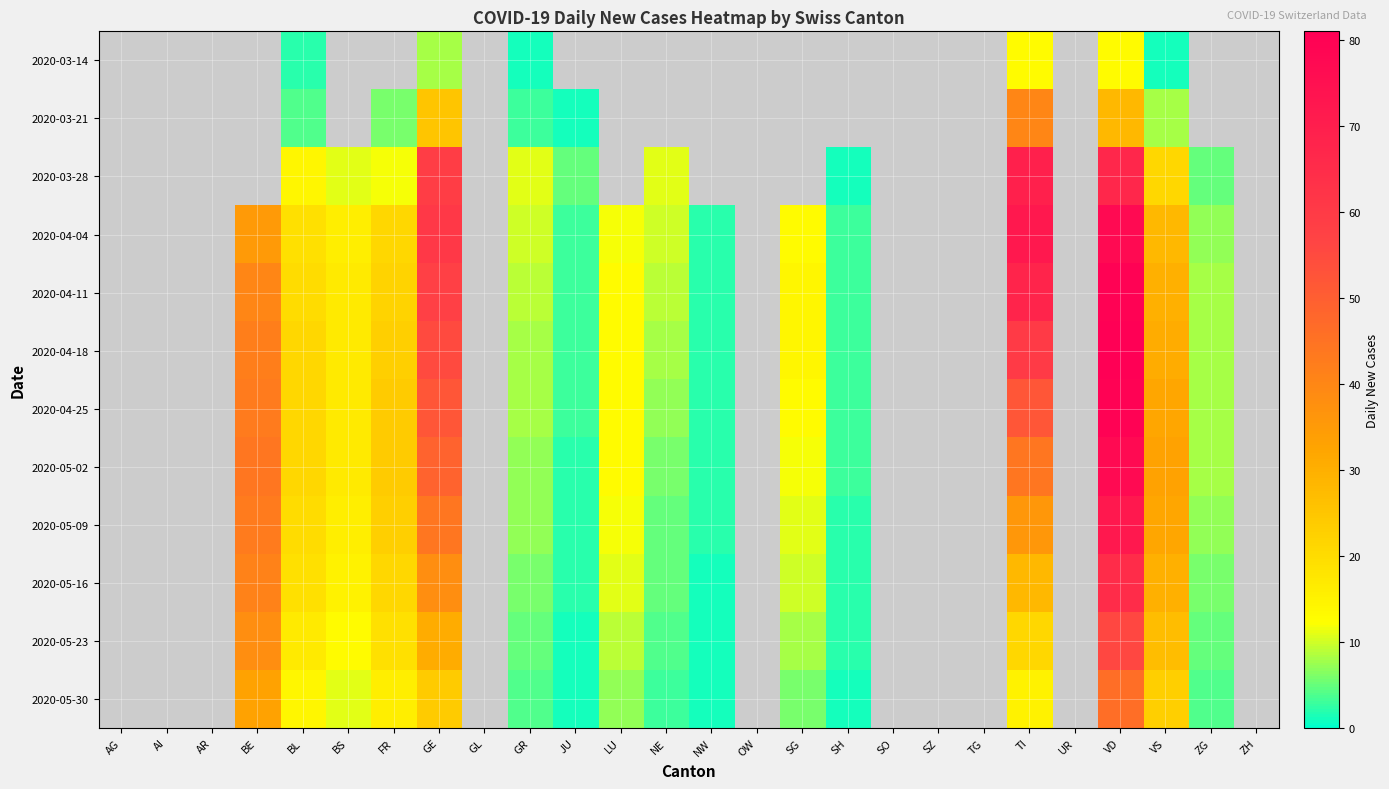

Between UR and NW, which is larger?

NW